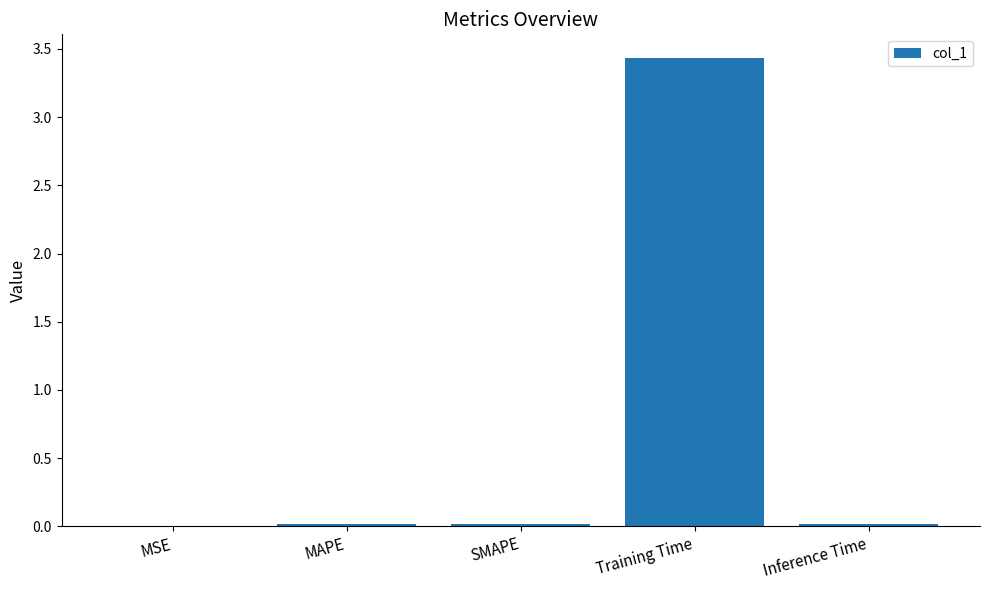

At which category does the chart reach its peak across all series?

Training Time